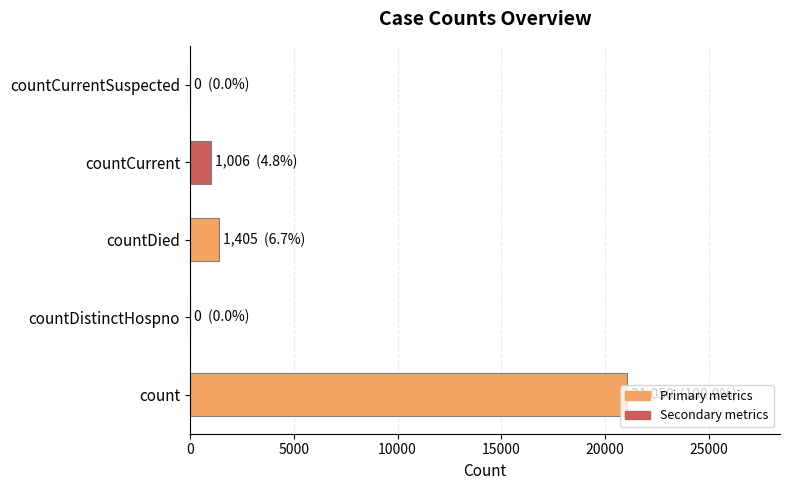

The chart shows a value of 12115 at countDistinctHospno. True or false?

False